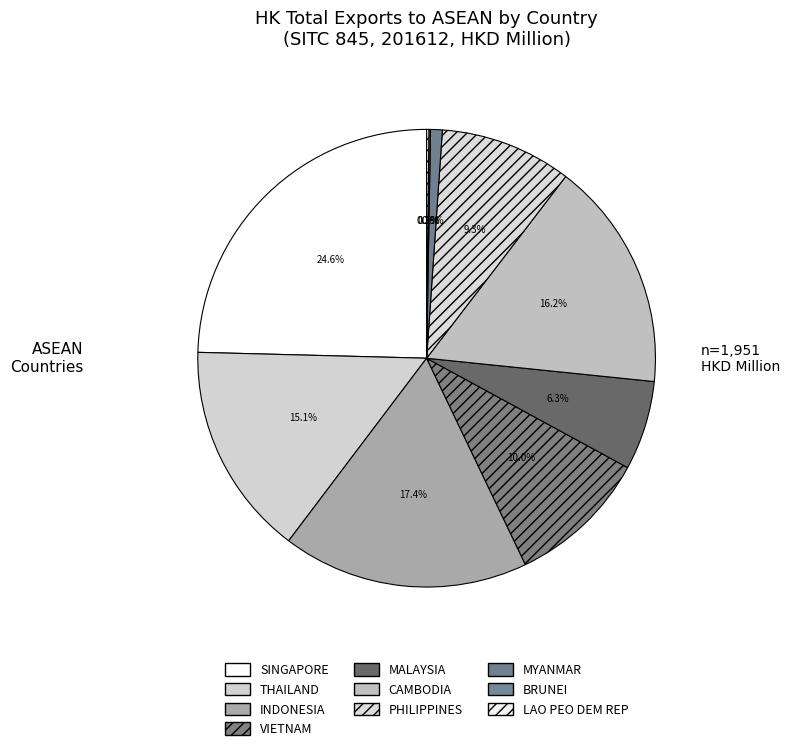

How many slices are in this pie chart?

10